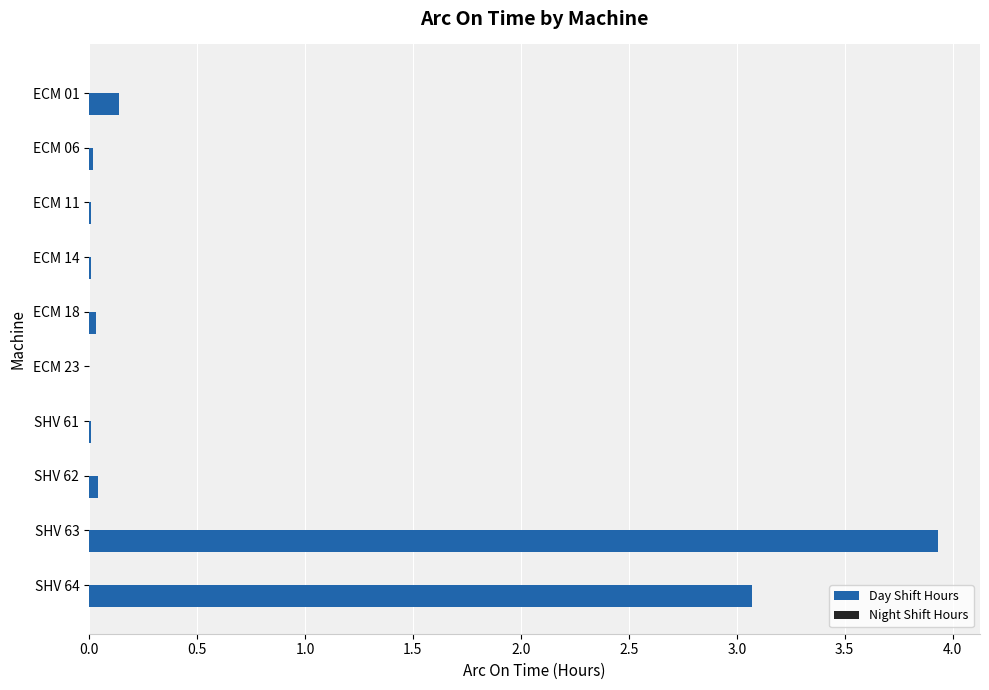

Is it true that the value at SHV 64 is 3.1?

True